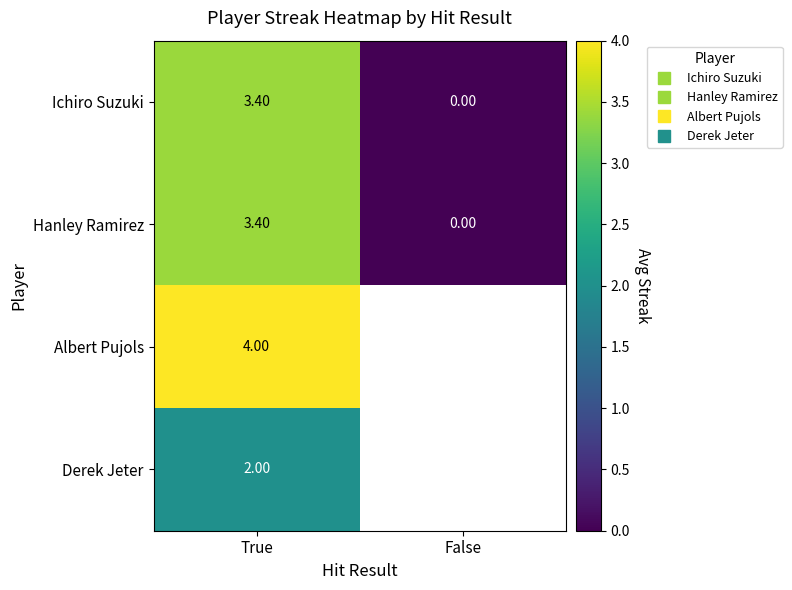

Which category has the highest value in the Albert Pujols series?

True